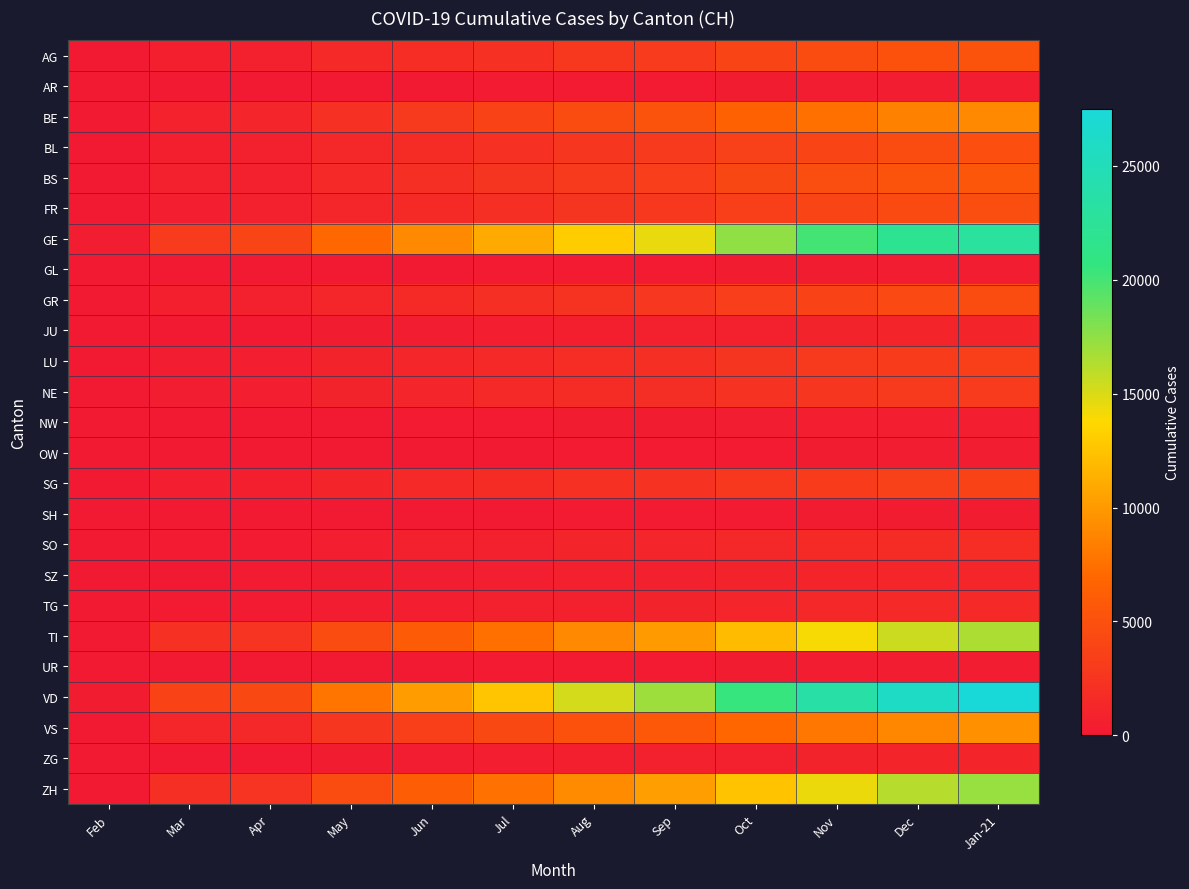

Reading left to right, list all the values displayed in this chart.

AG: Feb=14	Mar=554	Apr=702	May=1400	Jun=1800	Jul=2200	Aug=2800	Sep=3100	Oct=3900	Nov=4500	Dec=5000	Jan-21=5200
AR: Feb=1	Mar=58	Apr=66	May=120	Jun=160	Jul=200	Aug=240	Sep=260	Oct=300	Nov=340	Dec=370	Jan-21=390
BE: Feb=34	Mar=856	Apr=1106	May=2200	Jun=3000	Jul=3800	Aug=4600	Sep=5200	Oct=6500	Nov=7500	Dec=8500	Jan-21=9000
BL: Feb=20	Mar=578	Apr=682	May=1300	Jun=1700	Jul=2100	Aug=2600	Sep=2900	Oct=3500	Nov=4000	Dec=4500	Jan-21=4800
BS: Feb=24	Mar=653	Apr=767	May=1500	Jun=2000	Jul=2500	Aug=3000	Sep=3300	Oct=4100	Nov=4700	Dec=5200	Jan-21=5500
FR: Feb=35	Mar=488	Apr=635	May=1200	Jun=1600	Jul=2000	Aug=2500	Sep=2800	Oct=3400	Nov=3900	Dec=4400	Jan-21=4700
GE: Feb=343	Mar=3109	Apr=3928	May=7000	Jun=9000	Jul=11000	Aug=13000	Sep=14500	Oct=17500	Nov=20000	Dec=22000	Jan-21=23000
GL: Feb=1	Mar=53	Apr=61	May=110	Jun=140	Jul=170	Aug=200	Sep=220	Oct=270	Nov=310	Dec=350	Jan-21=370
GR: Feb=18	Mar=547	Apr=657	May=1200	Jun=1600	Jul=2000	Aug=2400	Sep=2700	Oct=3300	Nov=3800	Dec=4300	Jan-21=4600
JU: Feb=5	Mar=132	Apr=149	May=280	Jun=370	Jul=460	Aug=560	Sep=630	Oct=770	Nov=880	Dec=990	Jan-21=1050
LU: Feb=19	Mar=379	Apr=466	May=900	Jun=1200	Jul=1500	Aug=1800	Sep=2000	Oct=2500	Nov=2900	Dec=3200	Jan-21=3400
NE: Feb=31	Mar=402	Apr=452	May=860	Jun=1100	Jul=1400	Aug=1700	Sep=1900	Oct=2300	Nov=2600	Dec=2900	Jan-21=3100
NW: Feb=5	Mar=70	Apr=80	May=150	Jun=190	Jul=240	Aug=290	Sep=320	Oct=390	Nov=450	Dec=500	Jan-21=530
OW: Feb=1	Mar=47	Apr=56	May=100	Jun=130	Jul=160	Aug=190	Sep=210	Oct=260	Nov=300	Dec=340	Jan-21=360
SG: Feb=12	Mar=469	Apr=554	May=1050	Jun=1400	Jul=1700	Aug=2100	Sep=2300	Oct=2800	Nov=3200	Dec=3600	Jan-21=3800
SH: Feb=1	Mar=44	Apr=47	May=88	Jun=115	Jul=143	Aug=173	Sep=193	Oct=235	Nov=270	Dec=303	Jan-21=320
SO: Feb=5	Mar=196	Apr=250	May=480	Jun=640	Jul=800	Aug=970	Sep=1080	Oct=1320	Nov=1510	Dec=1700	Jan-21=1800
SZ: Feb=6	Mar=140	Apr=168	May=320	Jun=420	Jul=530	Aug=640	Sep=710	Oct=870	Nov=1000	Dec=1130	Jan-21=1200
TG: Feb=8	Mar=167	Apr=213	May=400	Jun=530	Jul=660	Aug=800	Sep=890	Oct=1080	Nov=1240	Dec=1400	Jan-21=1480
TI: Feb=41	Mar=2091	Apr=2442	May=4500	Jun=6000	Jul=7500	Aug=9000	Sep=10000	Oct=12000	Nov=14000	Dec=15500	Jan-21=16500
UR: Feb=2	Mar=57	Apr=66	May=120	Jun=155	Jul=192	Aug=230	Sep=256	Oct=312	Nov=358	Dec=403	Jan-21=427
VD: Feb=277	Mar=3765	Apr=4258	May=7800	Jun=10200	Jul=12600	Aug=15200	Sep=17000	Oct=20500	Nov=23500	Dec=26000	Jan-21=27500
VS: Feb=71	Mar=1185	Apr=1384	May=2600	Jun=3400	Jul=4200	Aug=5100	Sep=5700	Oct=6900	Nov=7900	Dec=8900	Jan-21=9400
ZG: Feb=13	Mar=114	Apr=146	May=280	Jun=370	Jul=460	Aug=560	Sep=625	Oct=760	Nov=870	Dec=980	Jan-21=1040
ZH: Feb=140	Mar=1934	Apr=2448	May=4600	Jun=6100	Jul=7600	Aug=9200	Sep=10300	Oct=12500	Nov=14400	Dec=16200	Jan-21=17200